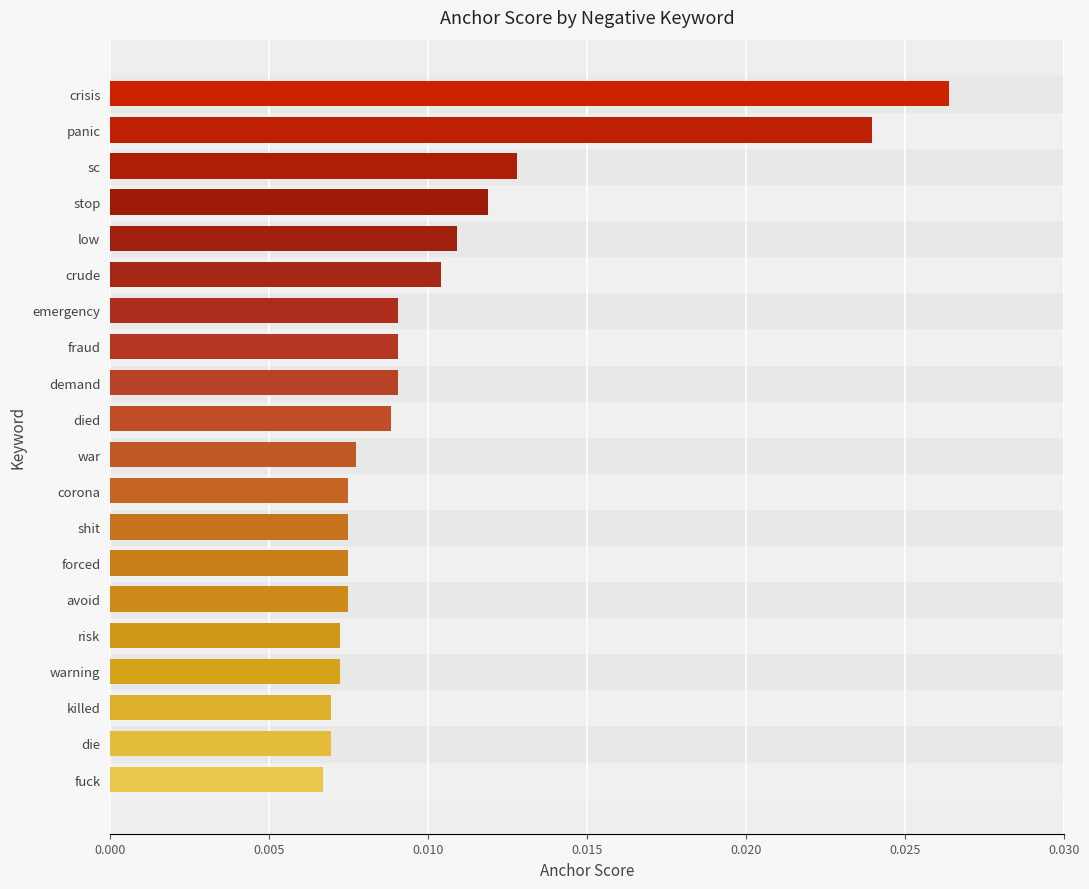

Does the chart contain any negative values?

No